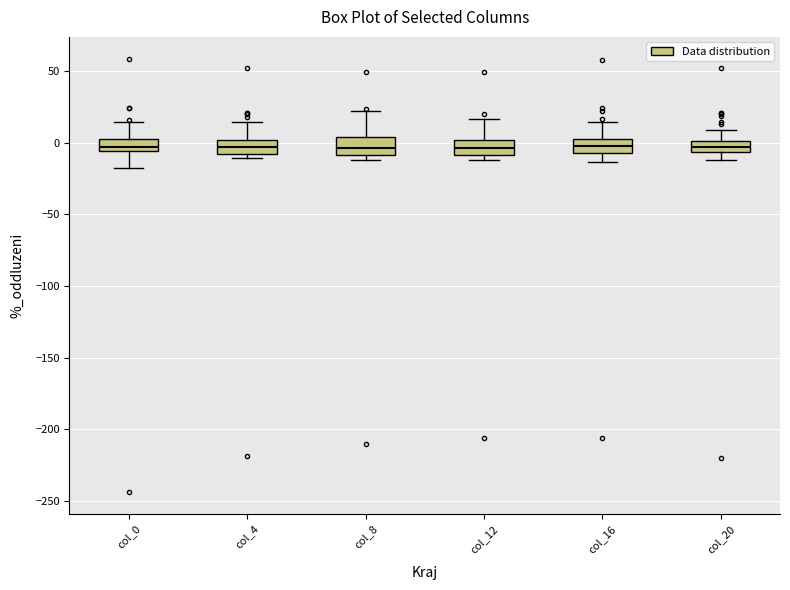

Reading left to right, read every box against the y-axis: the position of its median line, the range the box covers, and the ends of its whiskers. The values are not printed on the chart, so give them approximately, as read against the axis.

col_0: median -5 (just above the box's lower edge), box -5 to 5, whiskers -20 to 15
col_4: median -5 (inside the box), box -5 to 0, whiskers -10 to 15
col_8: median -5, box -10 to 5, whiskers -10 (just below the box's lower edge) to 20
col_12: median -5, box -10 to 0, whiskers -10 (just below the box's lower edge) to 15
col_16: median 0 (inside the box), box -5 to 0, whiskers -15 to 15
col_20: median -5 (inside the box), box -5 to 0, whiskers -10 to 10